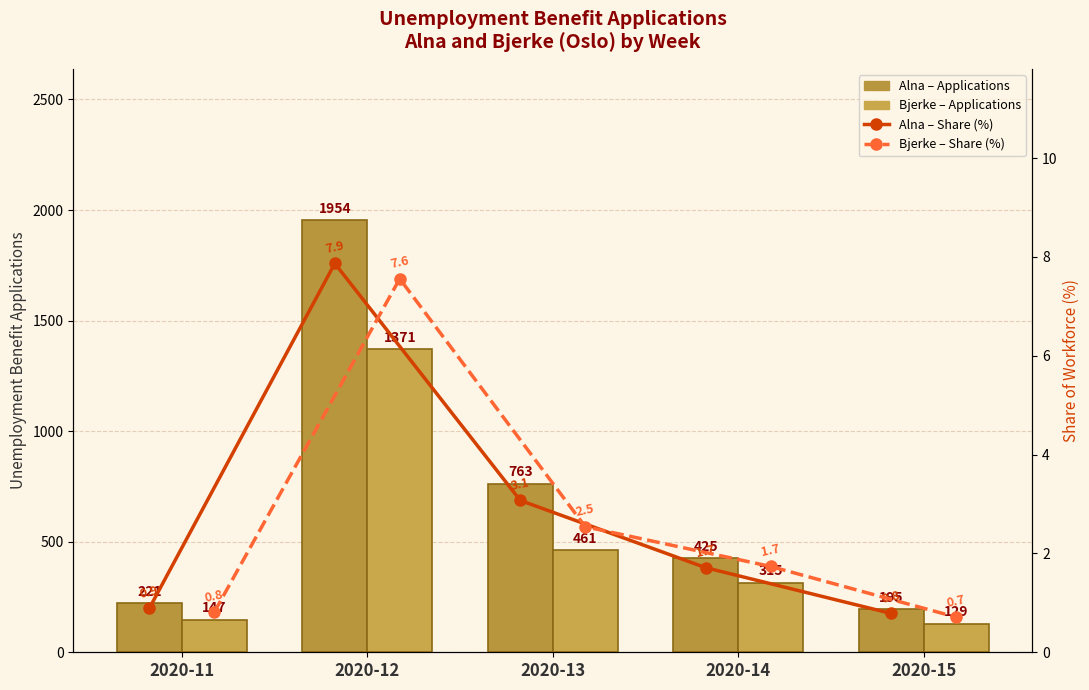

True or false: Alna – Applications has a value of 763.0 at 2020-13.

True